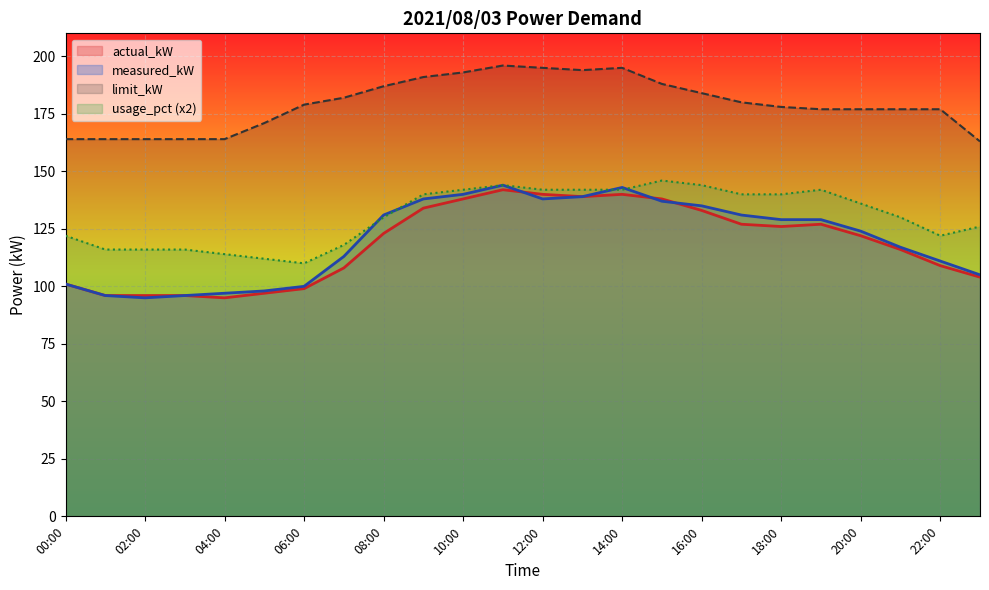

Where is the first local minimum for actual_kW?

04:00